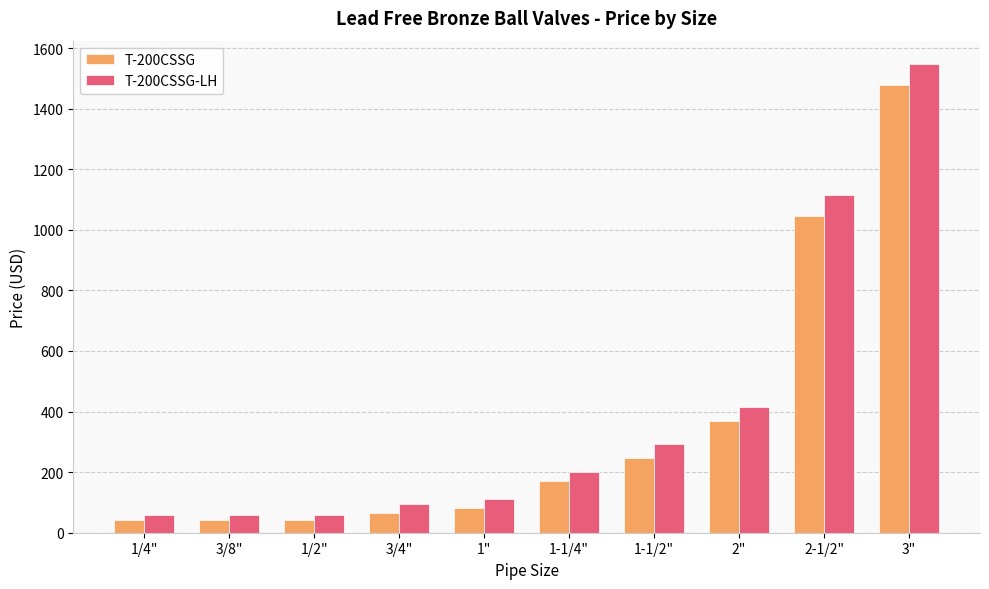

Which series has the largest total across all categories?

T-200CSSG-LH